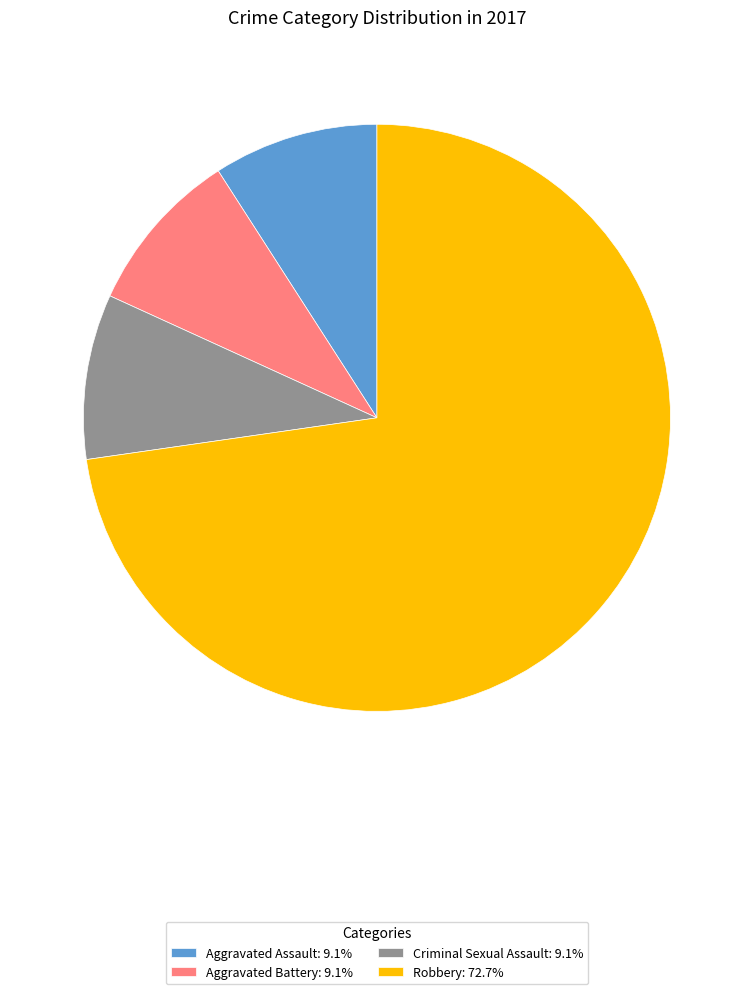

Count the number of slices in the pie.

4